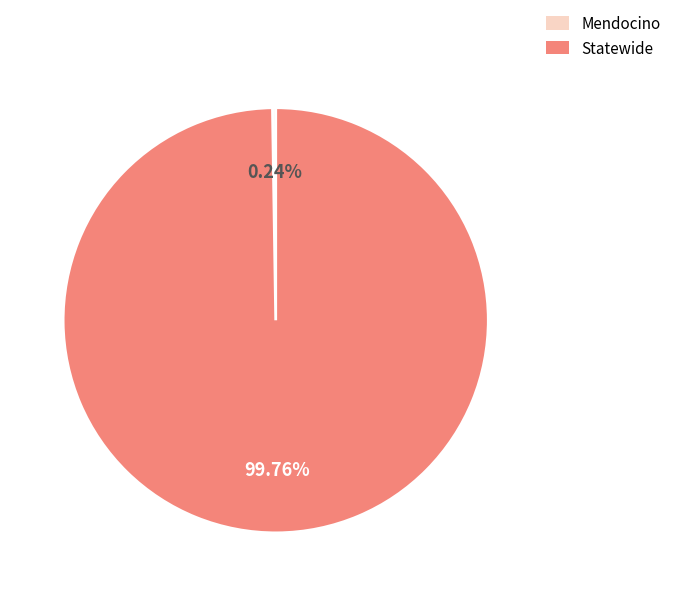

Which category has the biggest portion of the pie?

Statewide